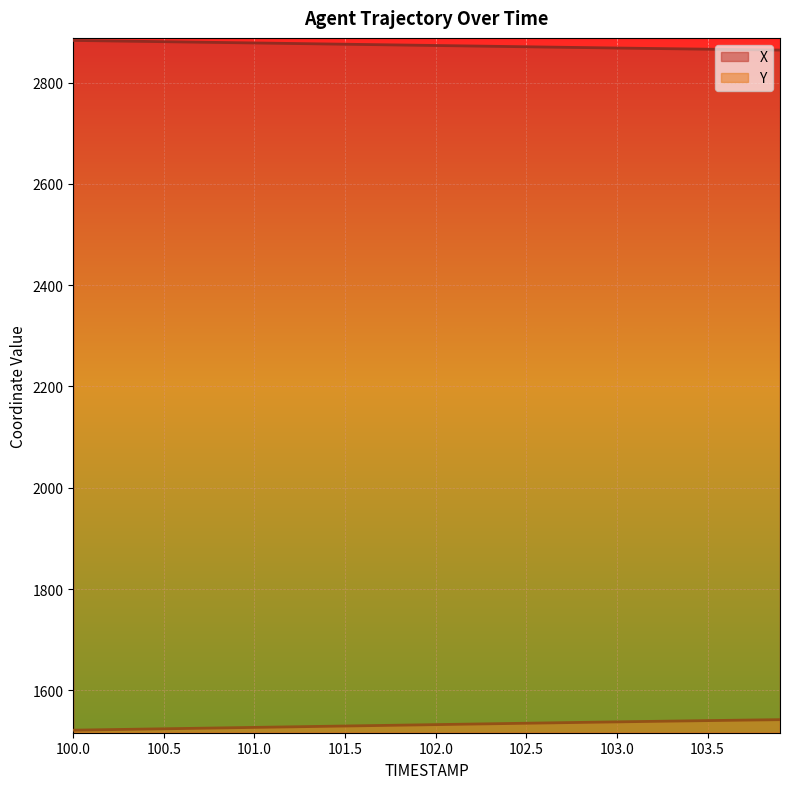

Which series has the largest range (max minus min)?

Y